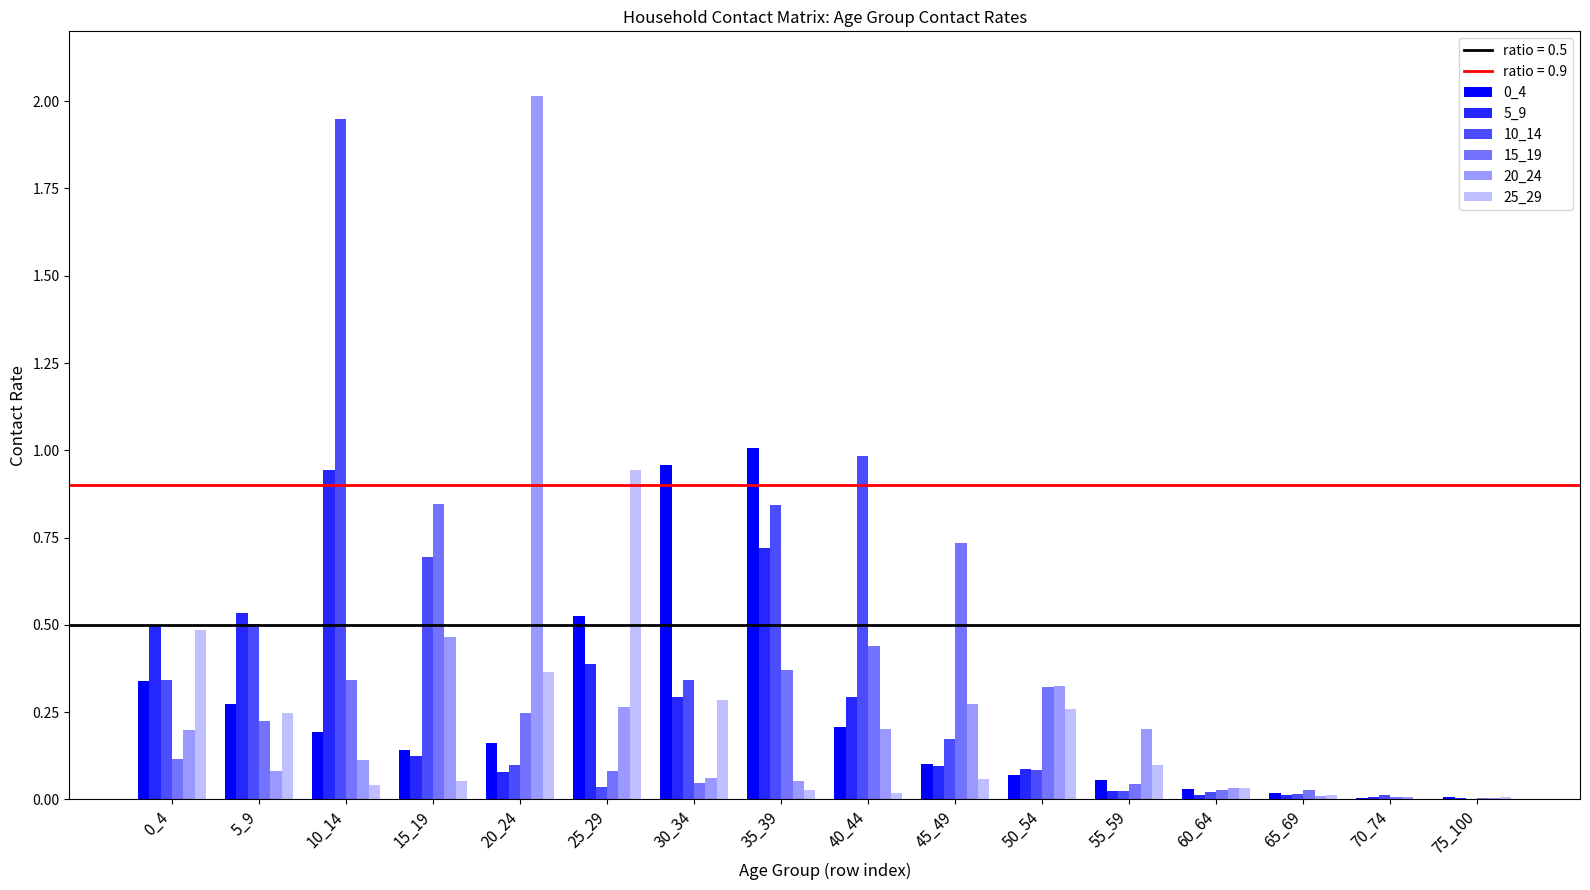

How many distinct data groups are displayed?

6